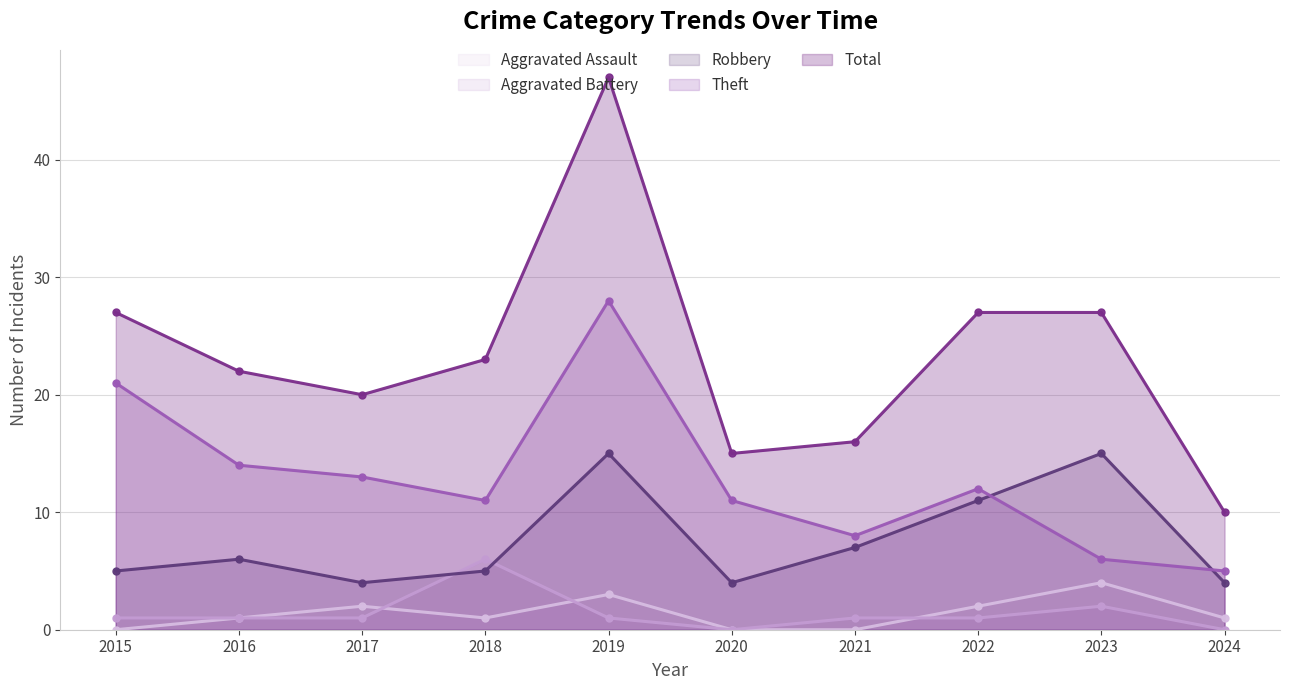

True or false: Aggravated Battery and Robbery intersect in this chart.

True